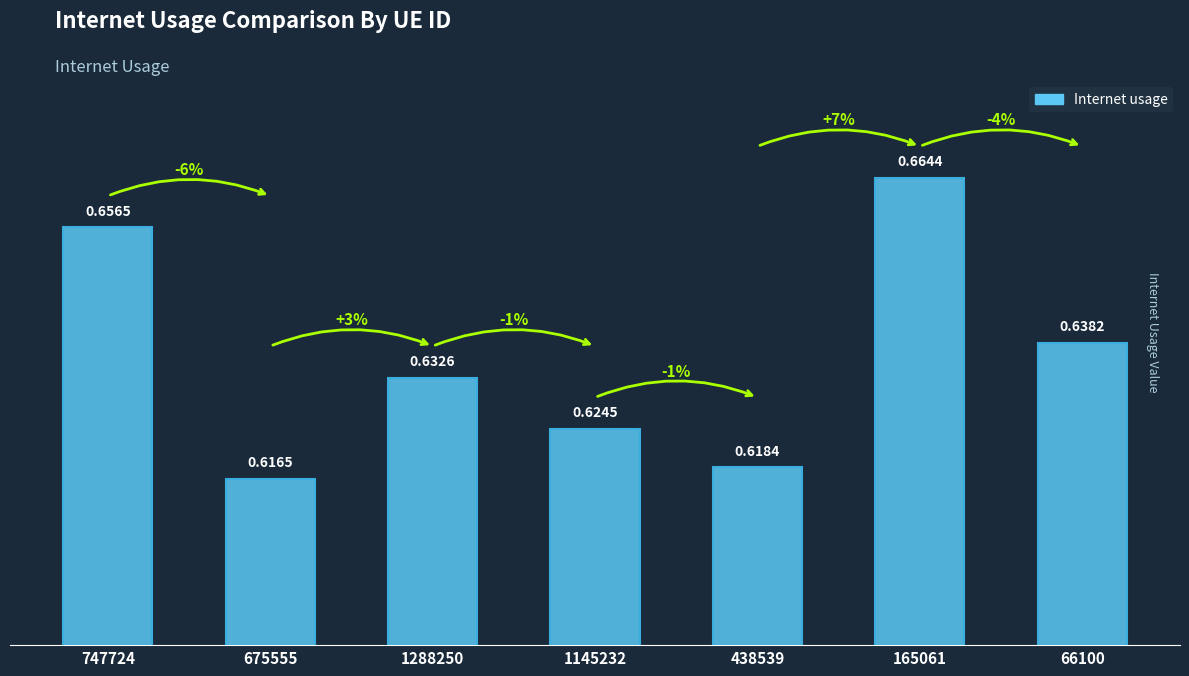

Which label corresponds to the smallest value in the chart?

675555